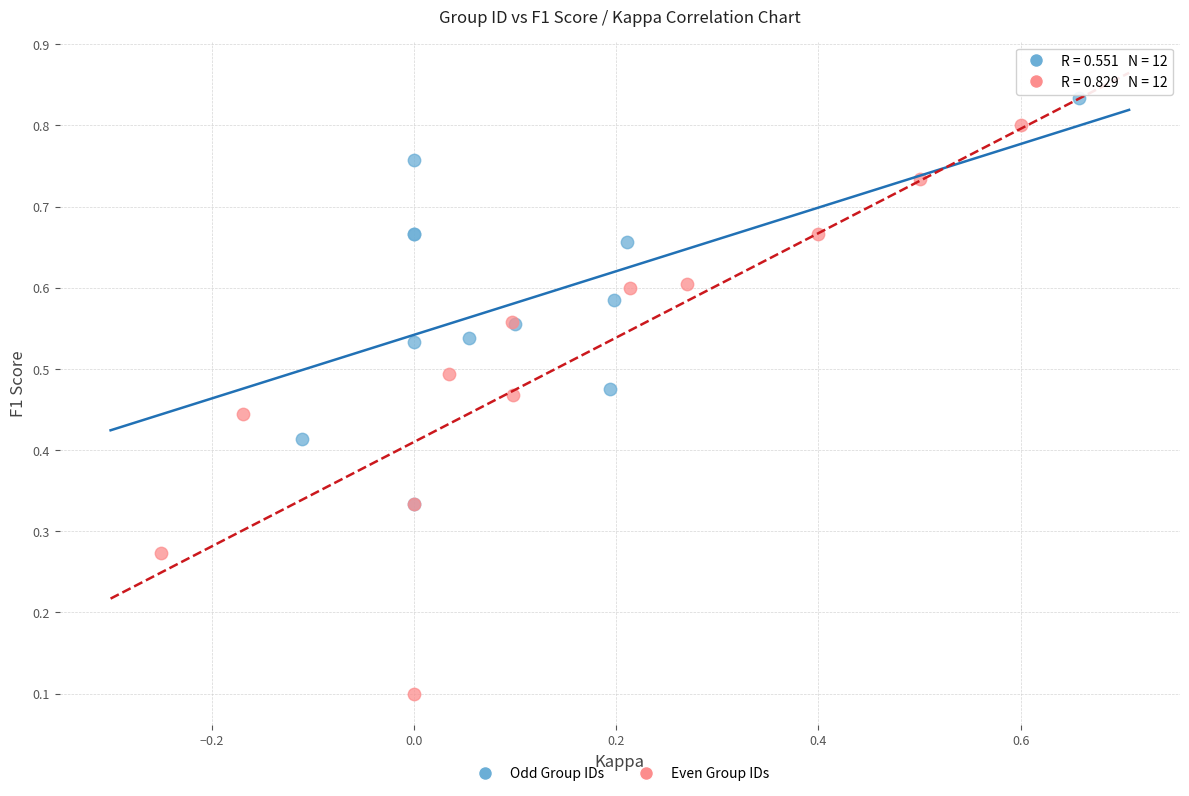

Which series contains the lowest Y value?

Even Group IDs